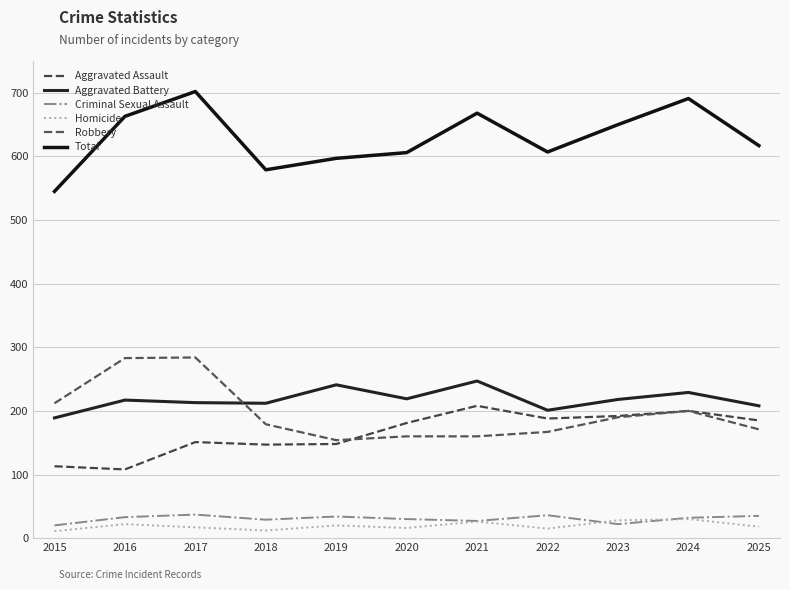

What are all the series names shown in the legend?

Aggravated Assault, Aggravated Battery, Criminal Sexual Assault, Homicide, Robbery, Total